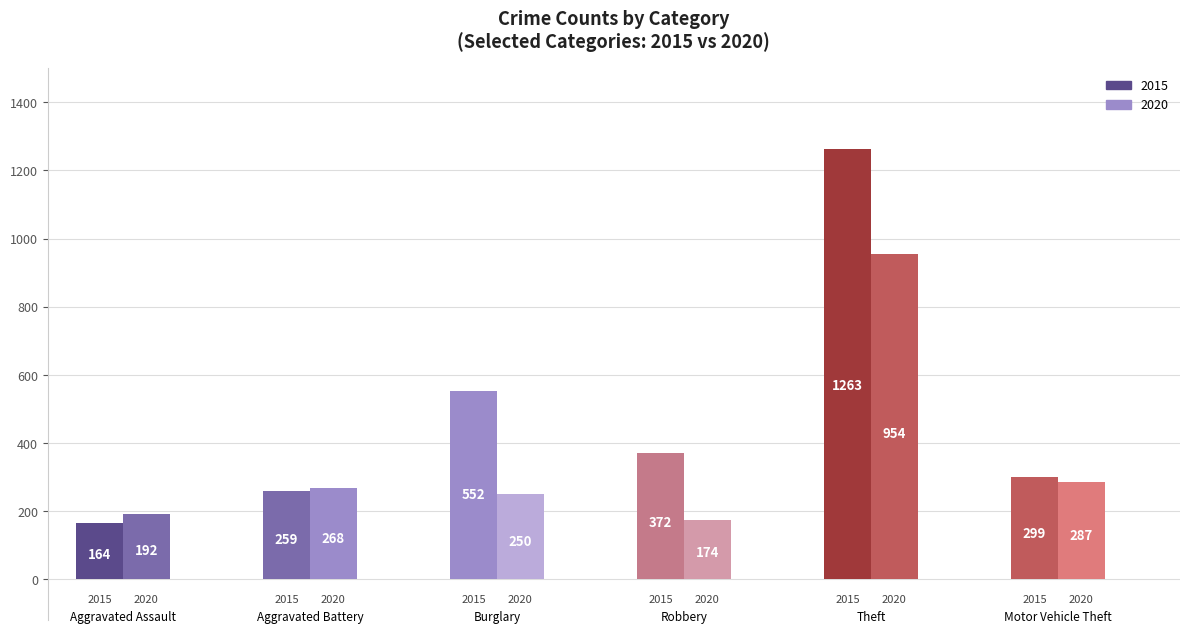

True or false: Motor Vehicle Theft has a value of 470 at 2016.

False